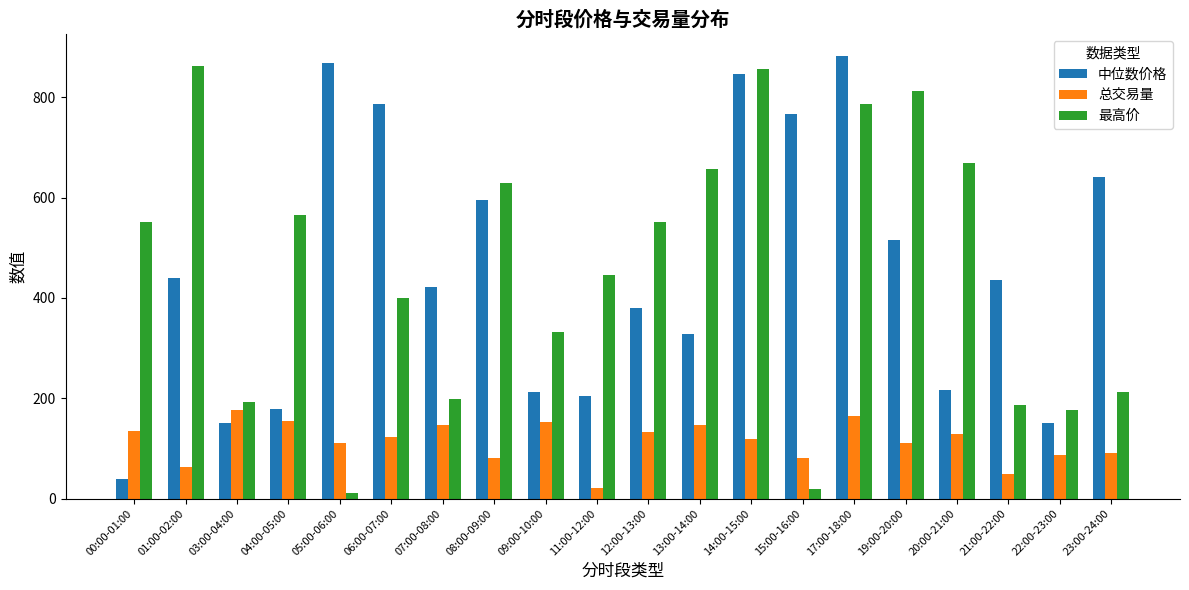

What is the total value across all series at 11:00-12:00?

671.6